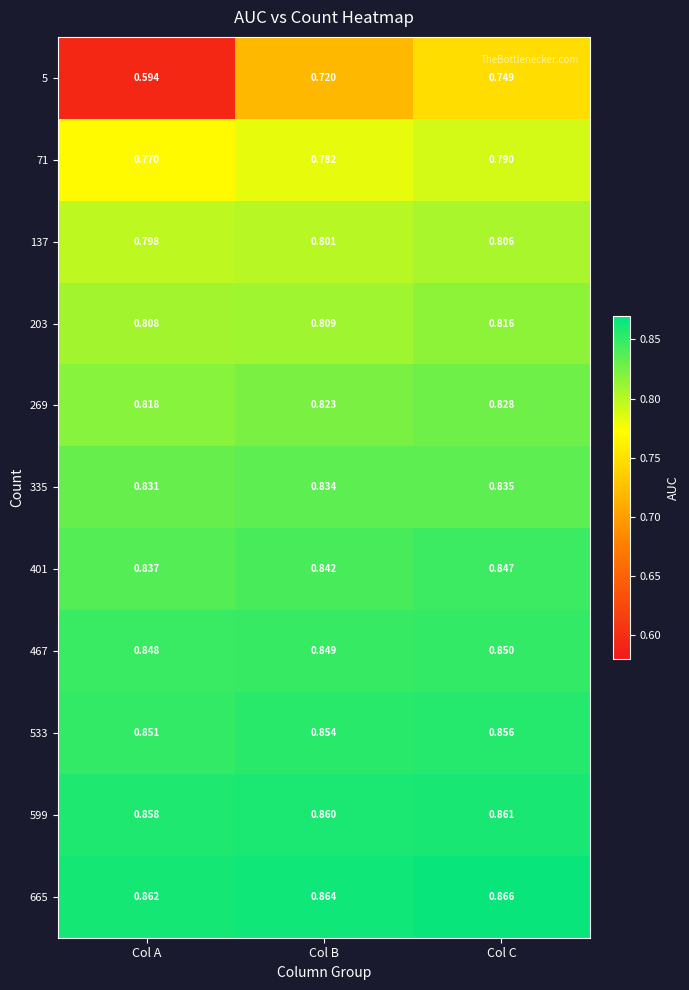

At which category is the sum across all series the highest?

Col C